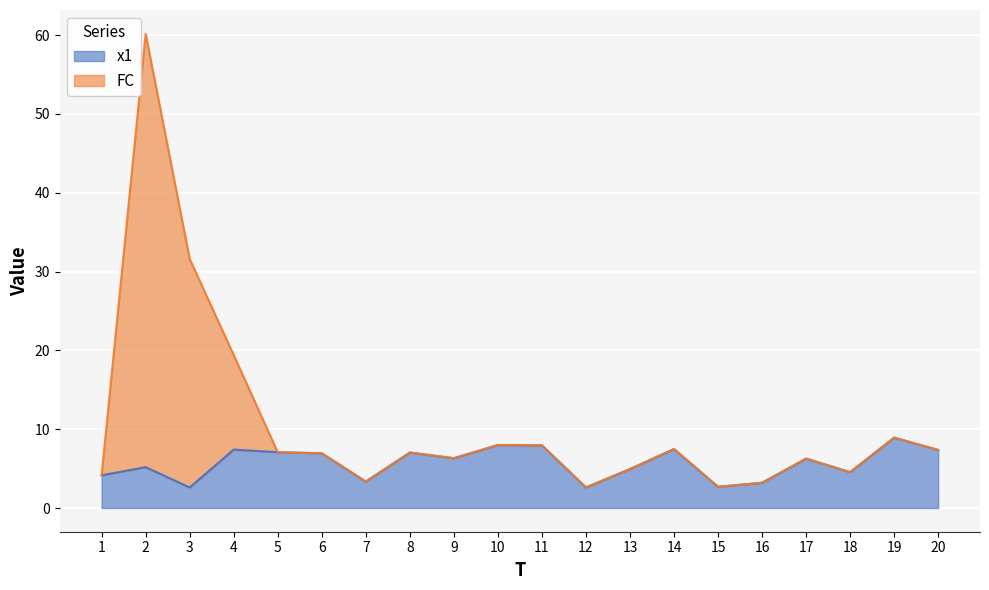

Where is FC nearest to the value 31?

3